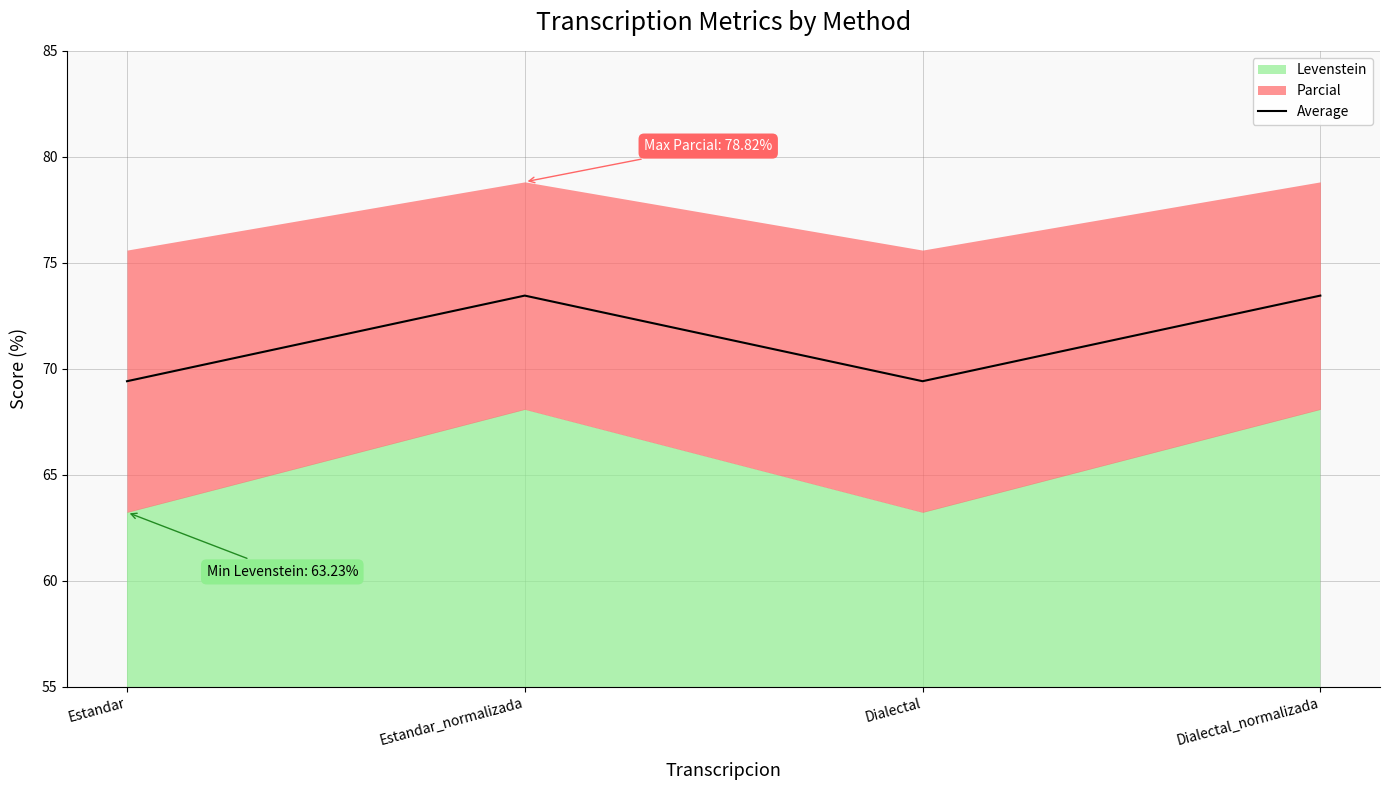

At which category does the chart reach its peak across all series?

Estandar_normalizada